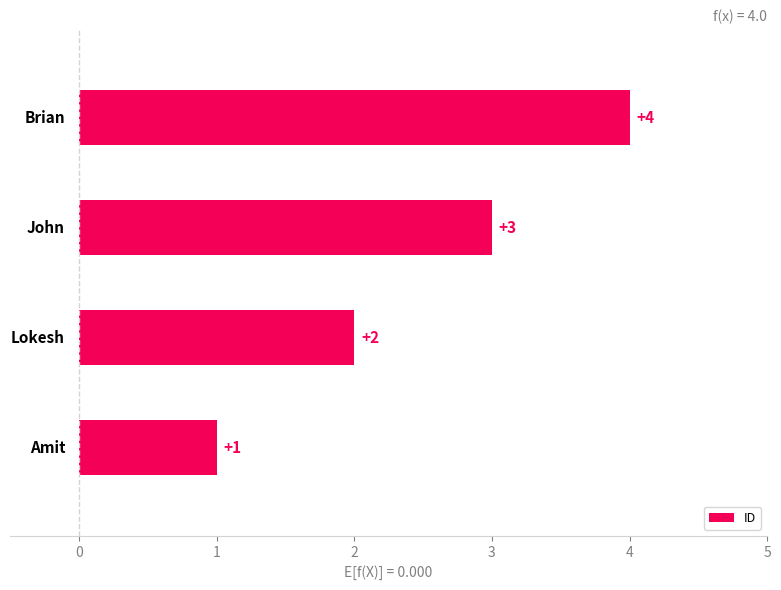

What is the greatest value displayed?

4